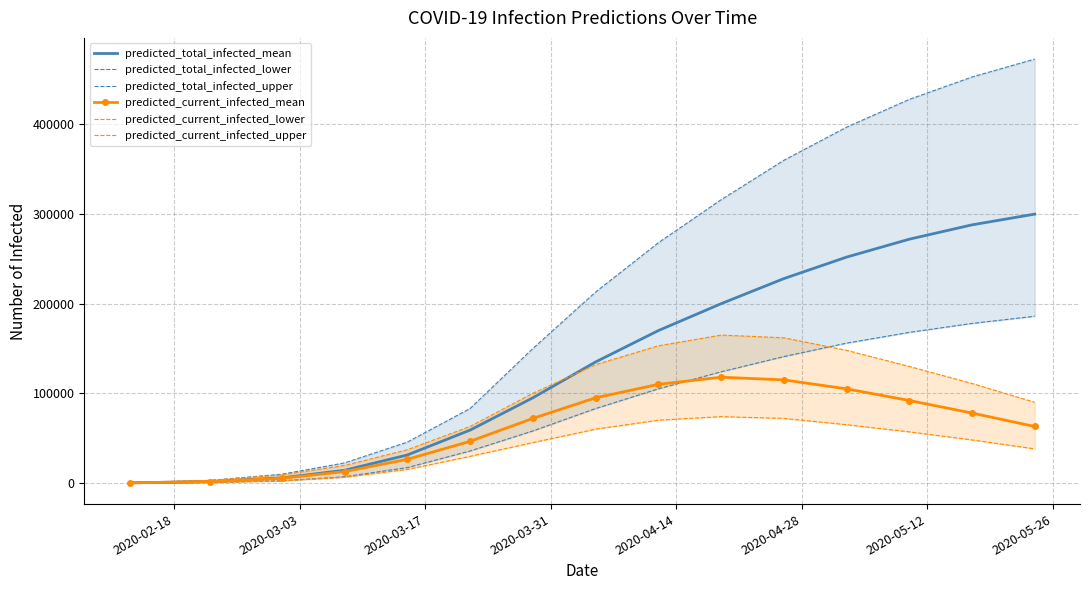

How many lines are shown in the chart?

6